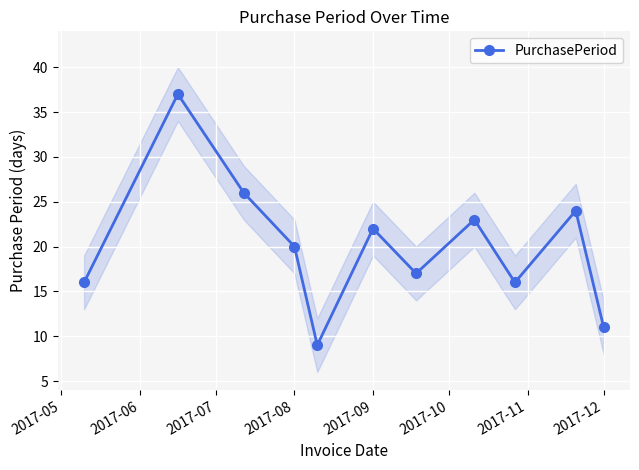

The value of PurchasePeriod at 2017-08 is 20. True or false?

True